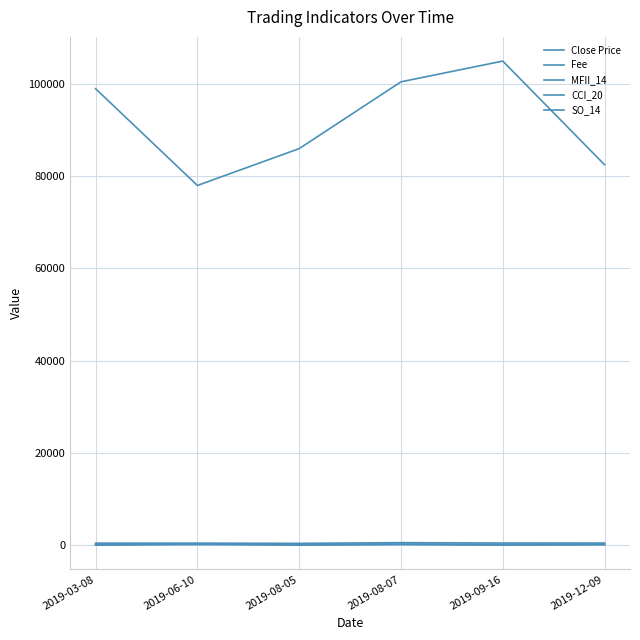

Does the chart have visible grid lines?

Yes